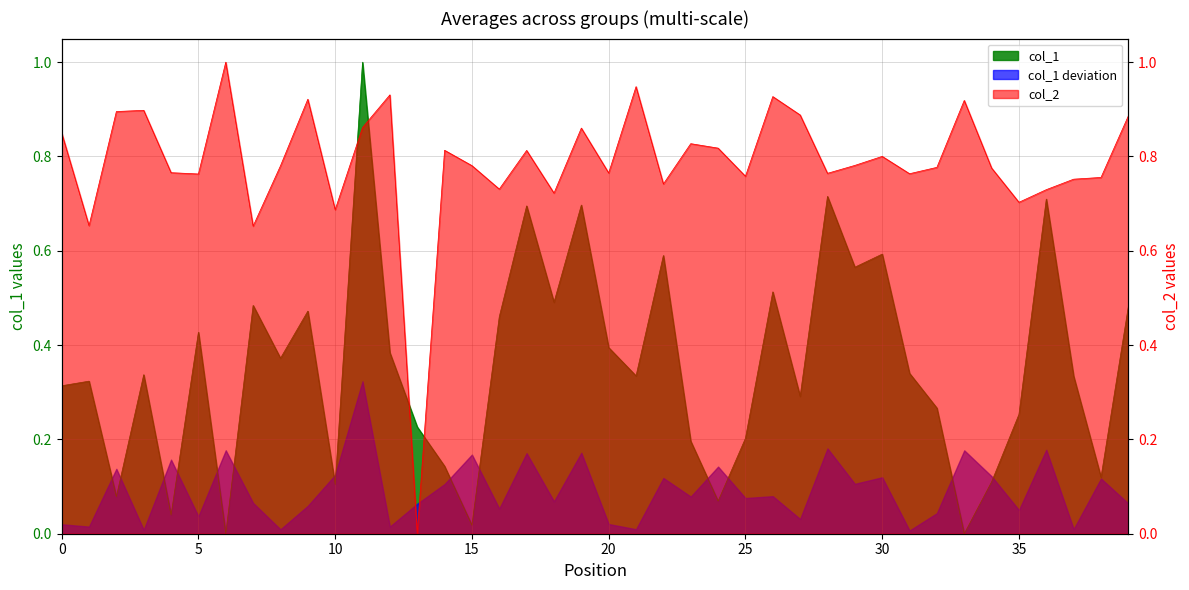

What is the sum of the col_2 values at 26 and 28?

1.7